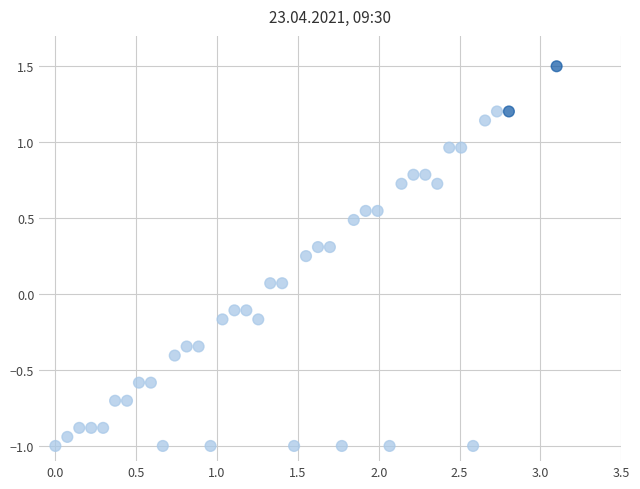

What is the range of X values (max minus min)?

3.1